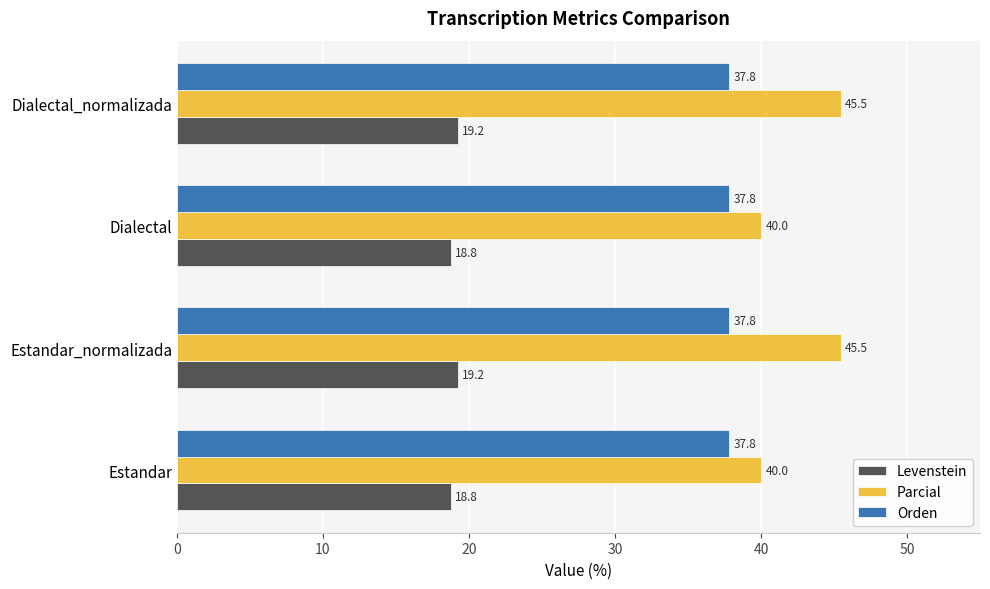

Read the Orden value at Estandar_normalizada.

37.8